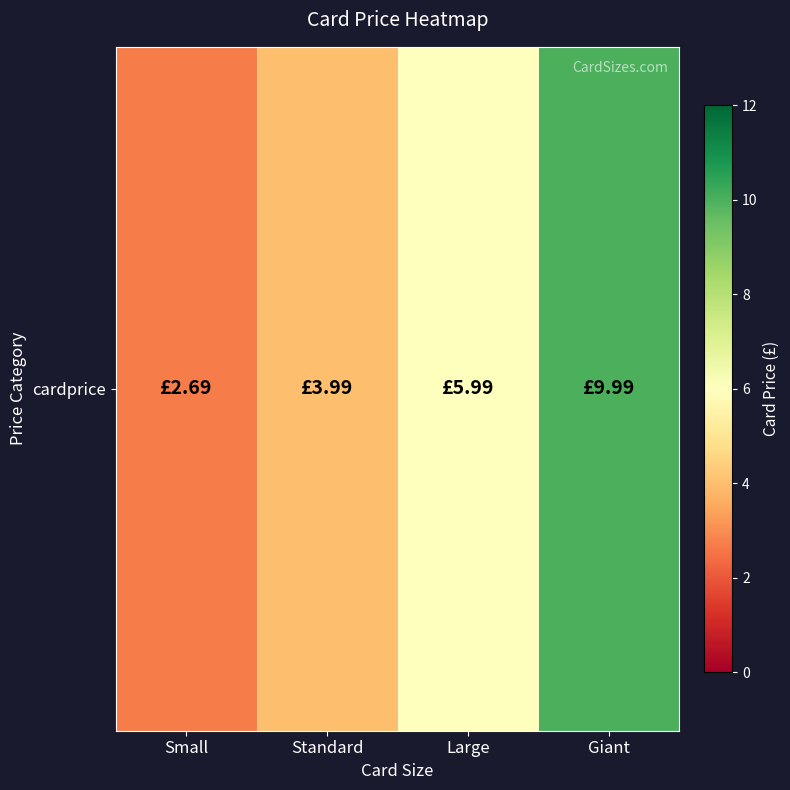

What is the difference between the values at Large and Small?

3.3